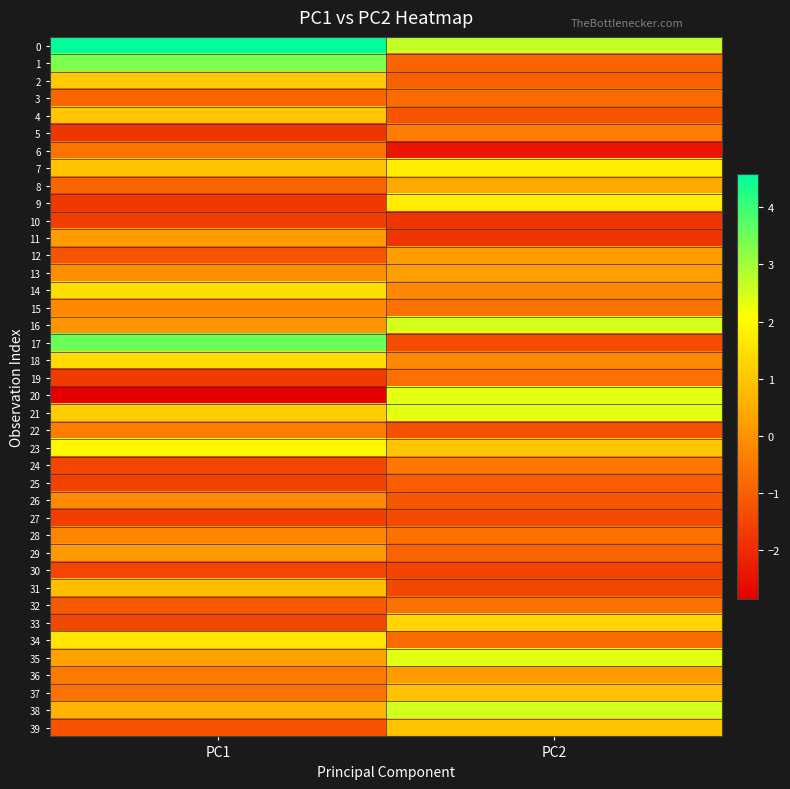

What is the greatest value displayed?

4.6